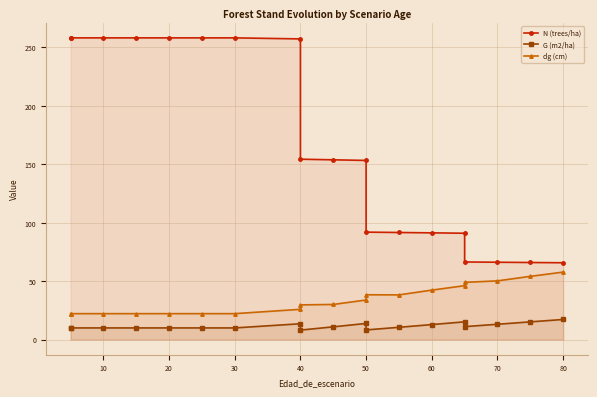

The value of G (m2/ha) at 30 is 5.1. True or false?

False